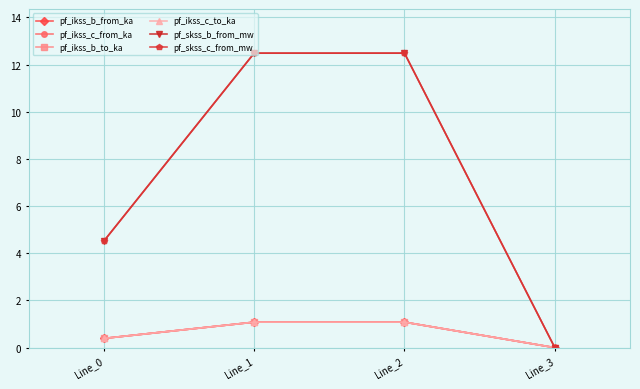

What is the highest value of the pf_ikss_b_from_ka series?

1.1